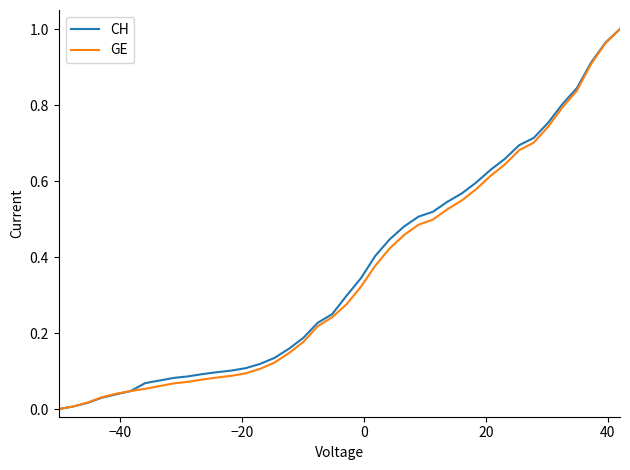

Reading right to left, transcribe all the data shown in this chart.

CH: 1.0	1.0	0.9	0.8	0.8	0.8	0.7	0.7	0.7	0.6	0.6	0.6	0.5	0.5	0.5	0.5	0.4	0.4	0.3	0.3	0.2	0.2	0.2	0.2	0.1	0.1	0.1	0.1	0.1	0.1	0.1	0.1	0.1	0.1	0.0	0.0	0.0	0.0	0.0	0.0
GE: 1.0	1.0	0.9	0.8	0.8	0.7	0.7	0.7	0.6	0.6	0.6	0.5	0.5	0.5	0.5	0.5	0.4	0.4	0.3	0.3	0.2	0.2	0.2	0.1	0.1	0.1	0.1	0.1	0.1	0.1	0.1	0.1	0.1	0.1	0.0	0.0	0.0	0.0	0.0	0.0